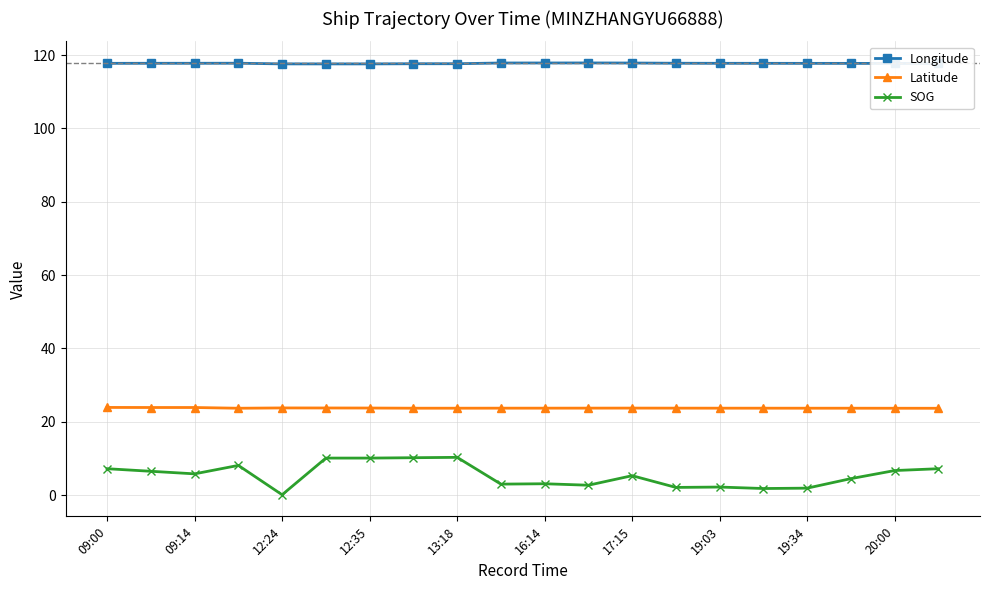

At which label does Longitude reach its minimum?

12:35